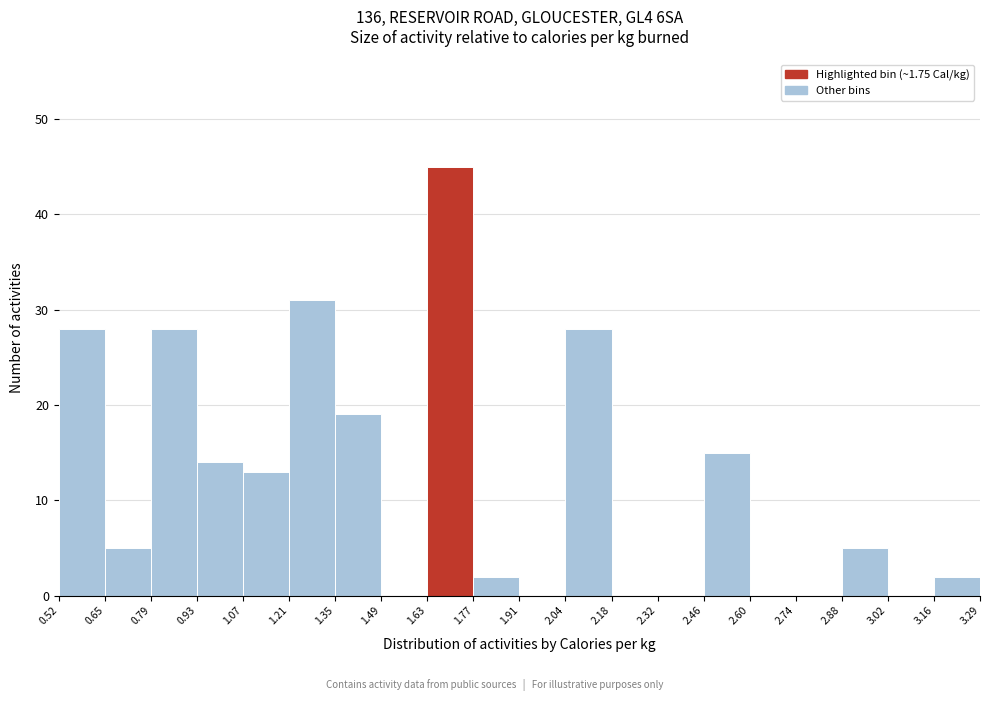

Which range on the x-axis has the tallest bar?

1.63 to 1.77